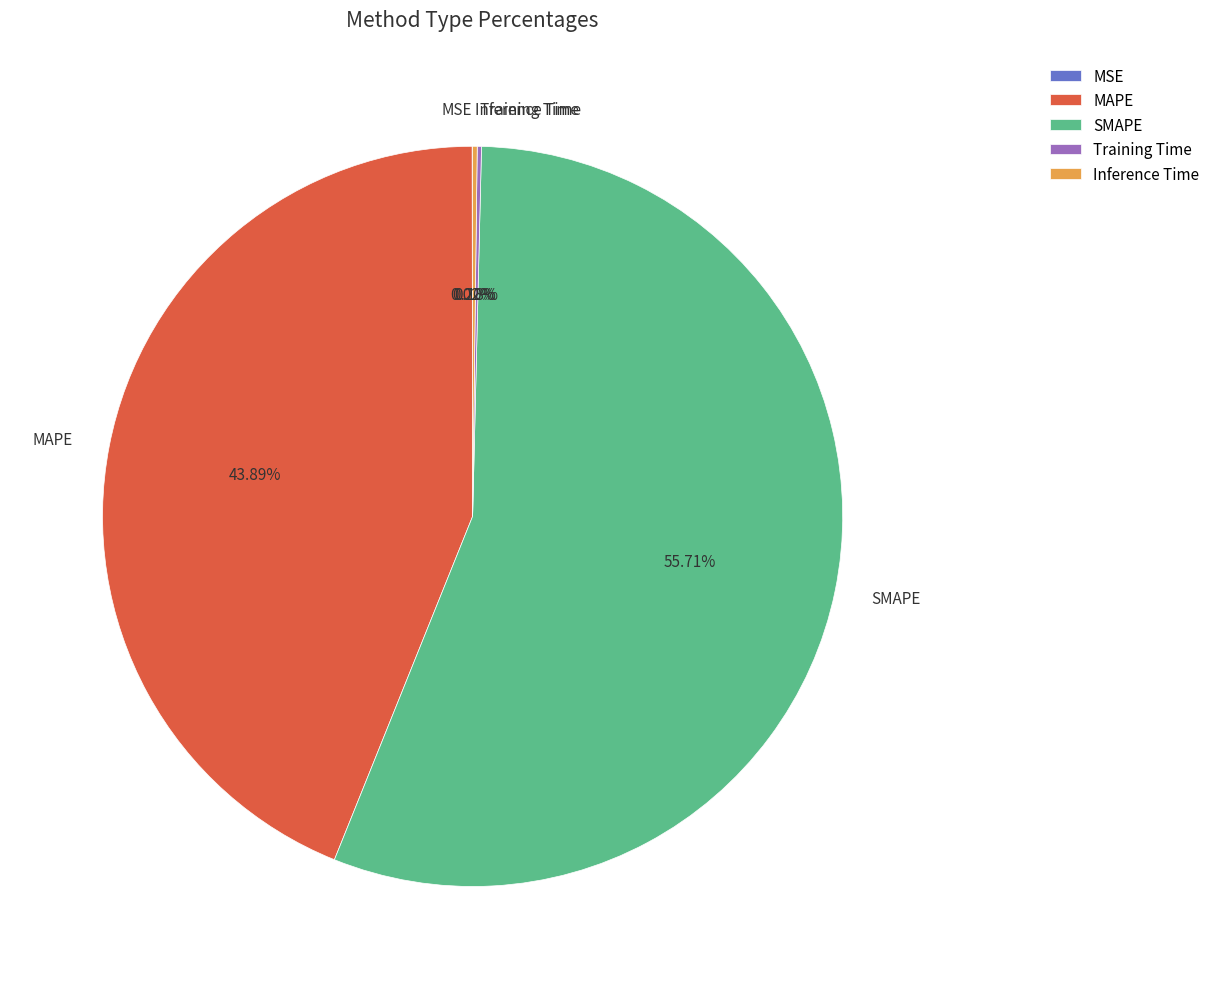

Does any single category account for the majority?

Yes